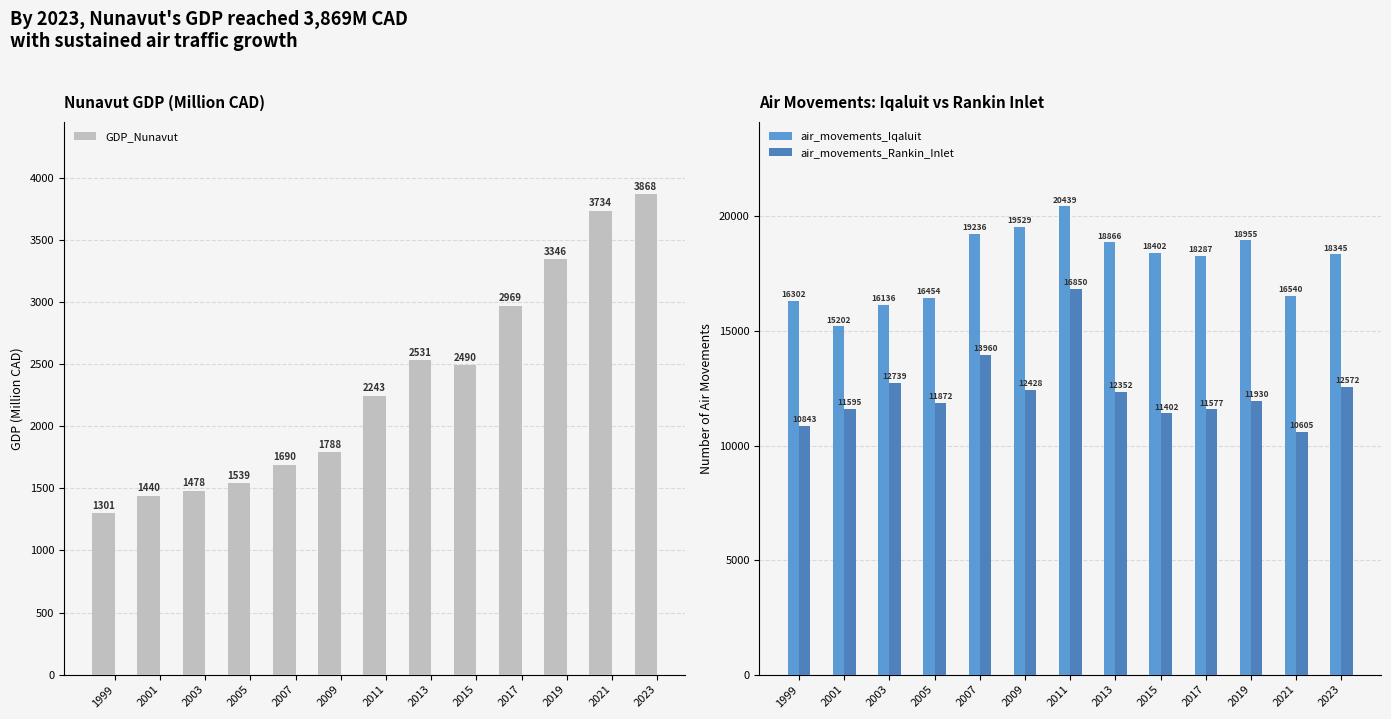

List the series in order of their peak value, highest first.

air_movements_Iqaluit, air_movements_Rankin_Inlet, GDP_Nunavut